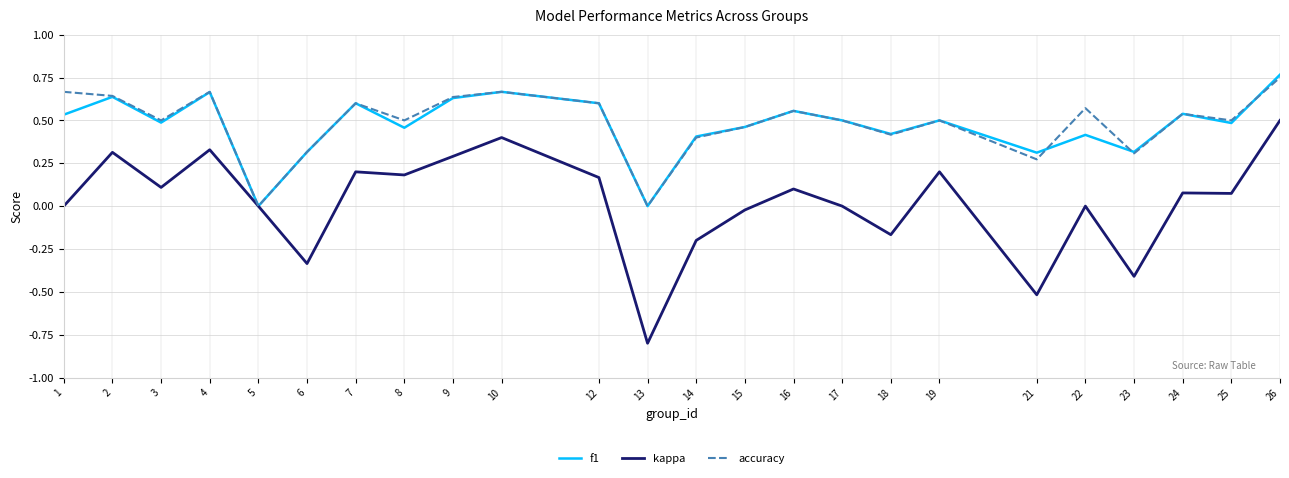

How many categories are shown in the chart?

24